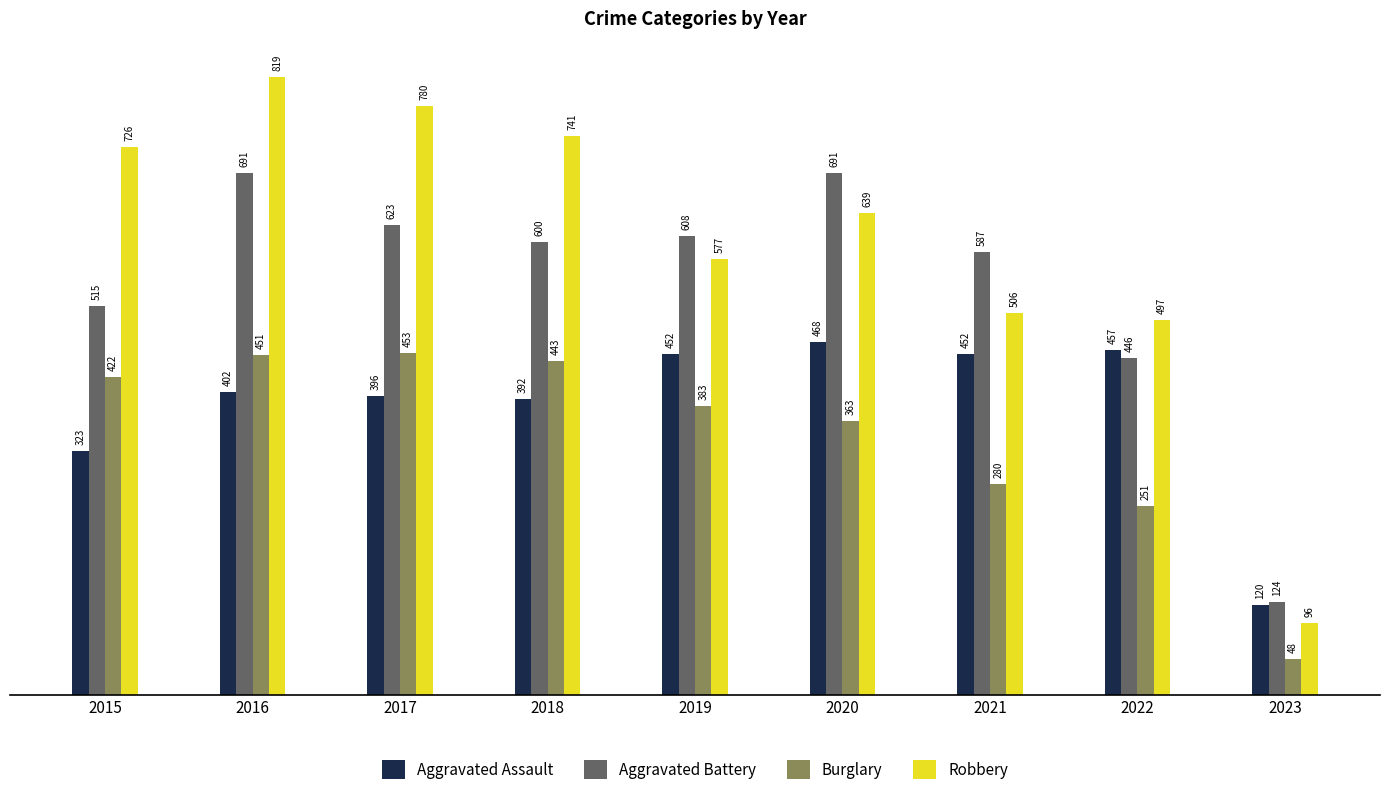

What are all the series names shown in the legend?

Aggravated Assault, Aggravated Battery, Burglary, Robbery